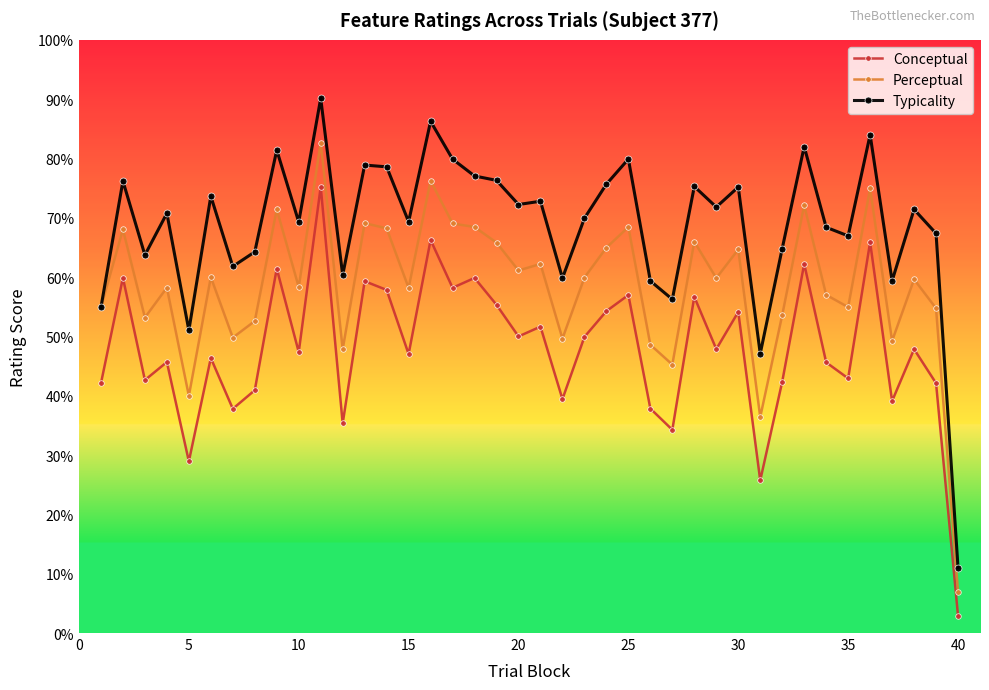

What is the average value of the Perceptual series?

58.6